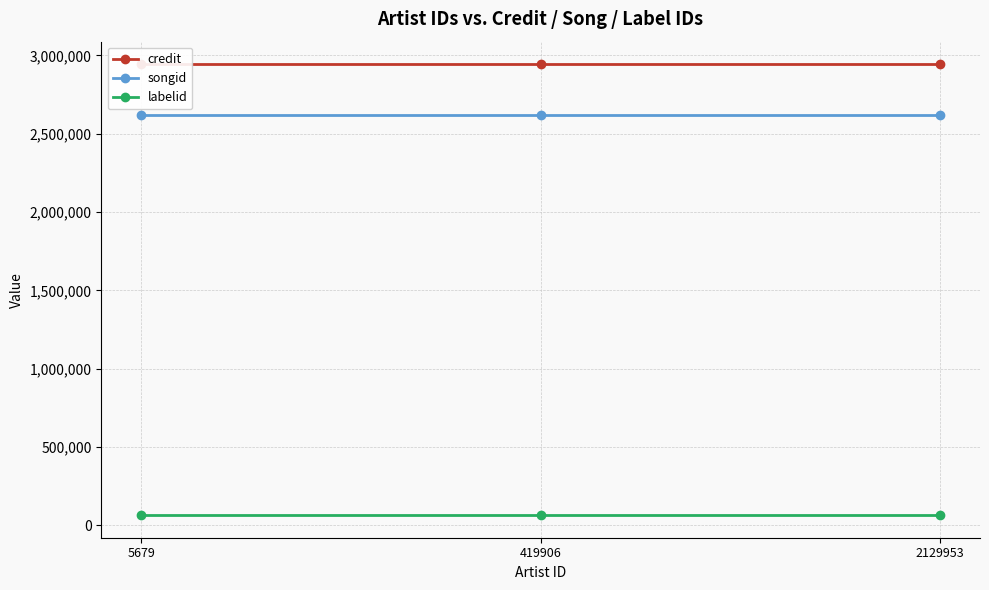

Which category has the lowest value in the labelid series?

5679